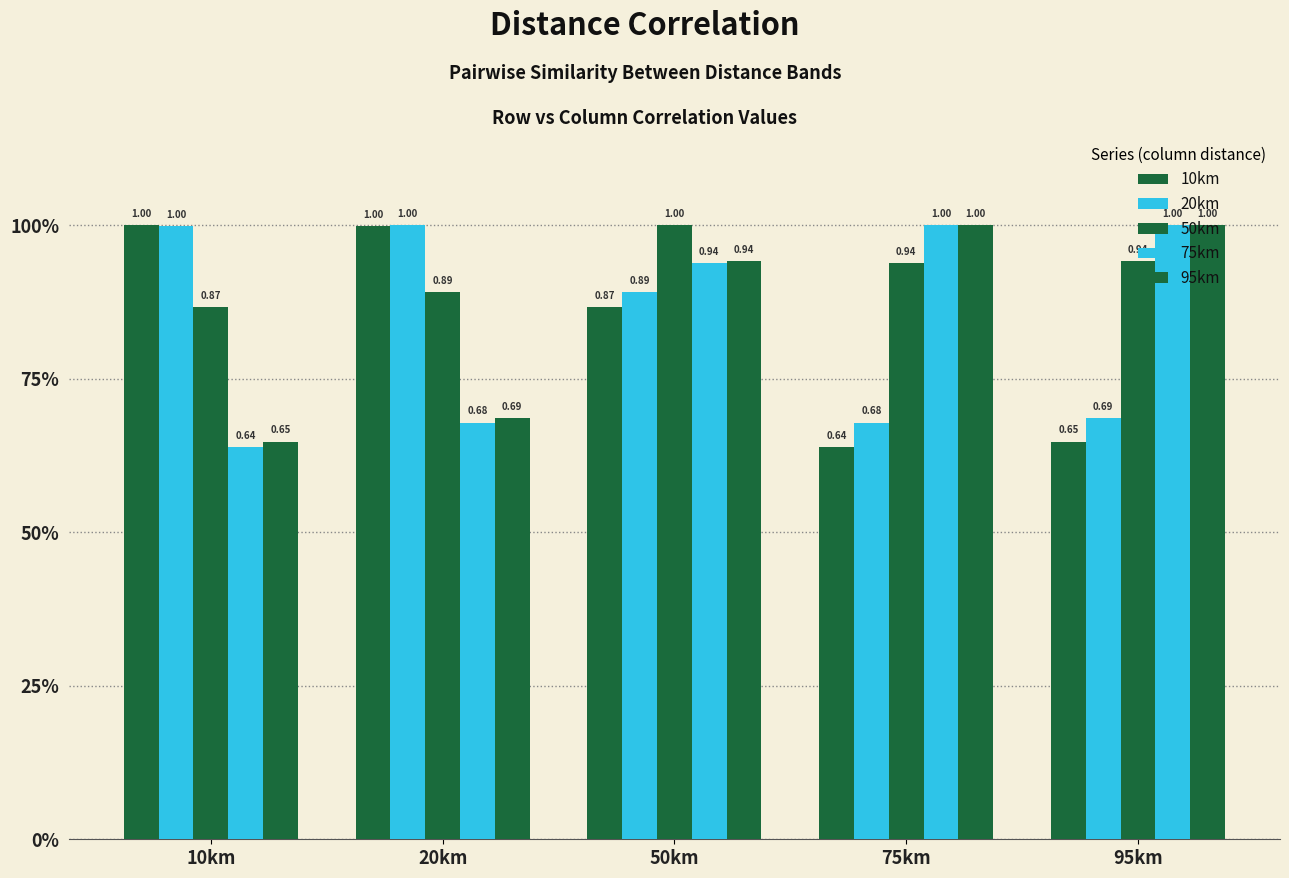

Rank the categories by 20km value from lowest to highest.

75km, 95km, 50km, 10km, 20km